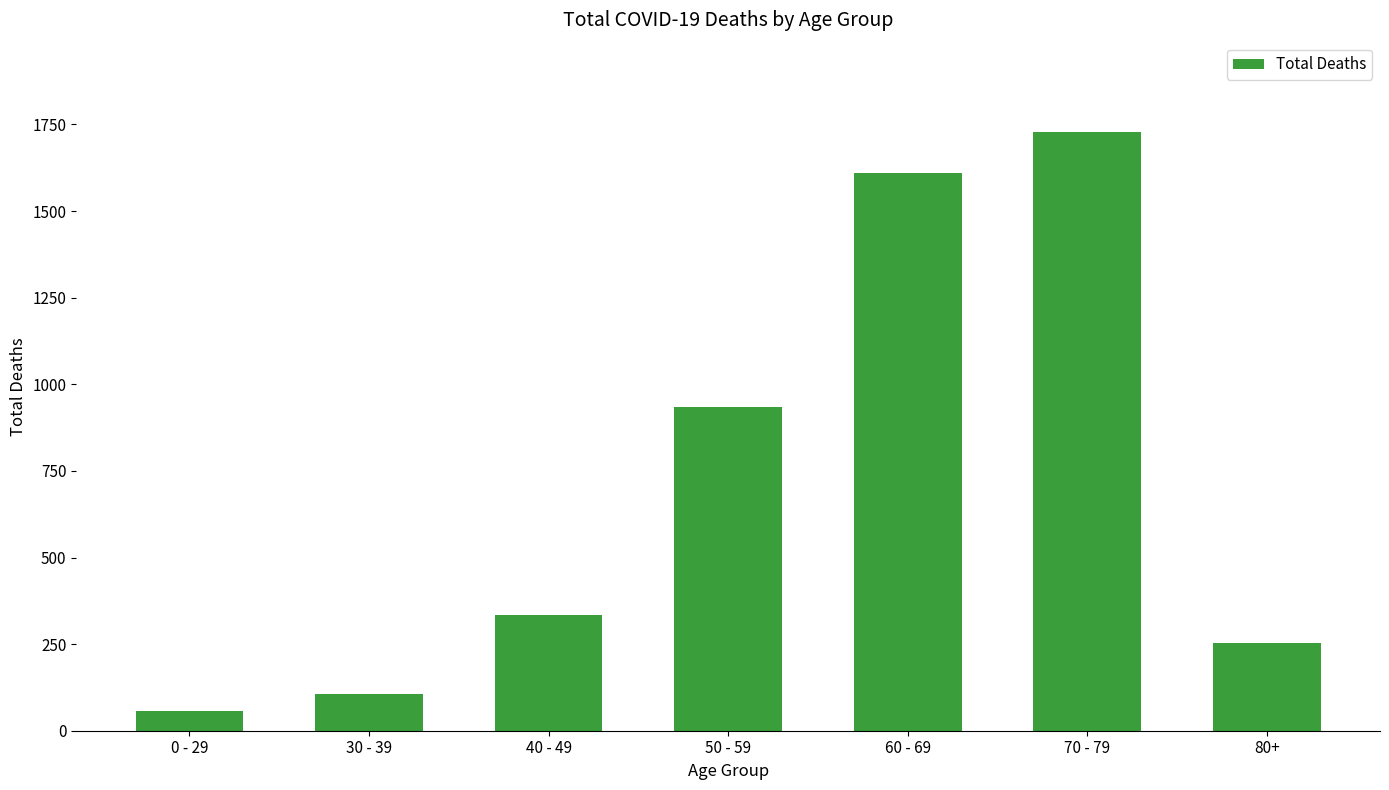

Does the chart contain any negative values?

No